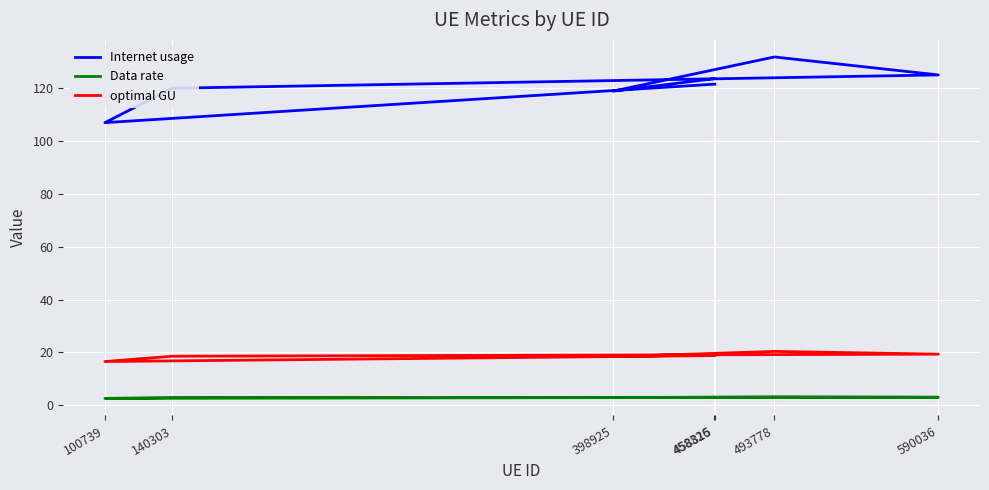

Reading left to right, what are all the values shown in this chart?

Internet usage: 458815=121.6	100739=107.0	140303=120.1	590036=125.1	493778=131.9	398925=119.0	458326=123.7
Data rate: 458815=2.9	100739=2.5	140303=2.9	590036=3.0	493778=3.1	398925=2.8	458326=2.9
optimal GU: 458815=18.8	100739=16.5	140303=18.5	590036=19.3	493778=20.4	398925=18.4	458326=19.1